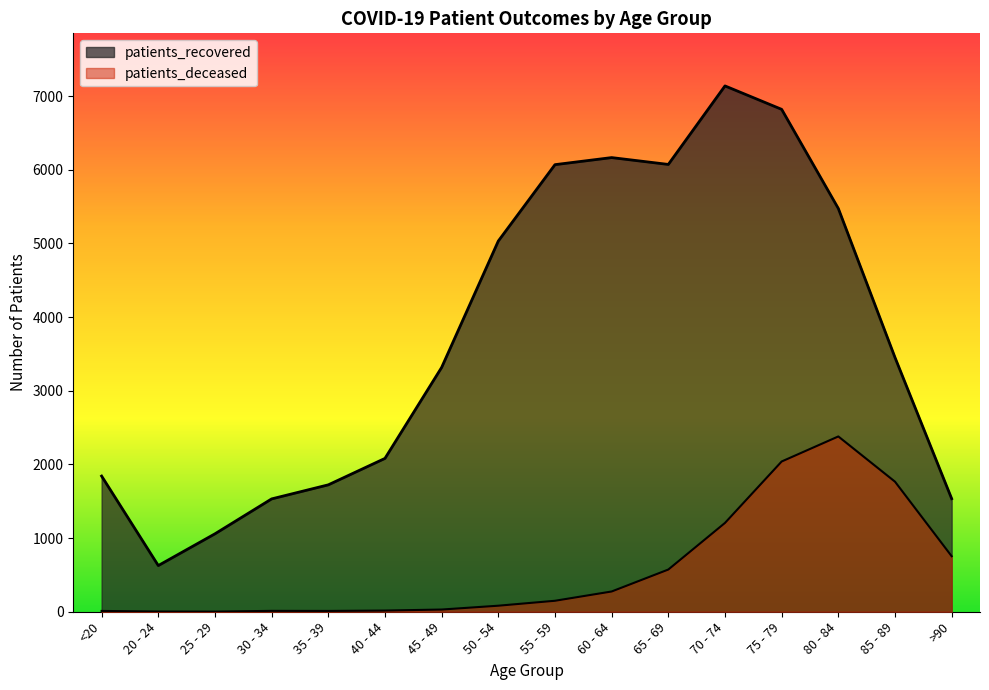

How many data points does each series have?

16